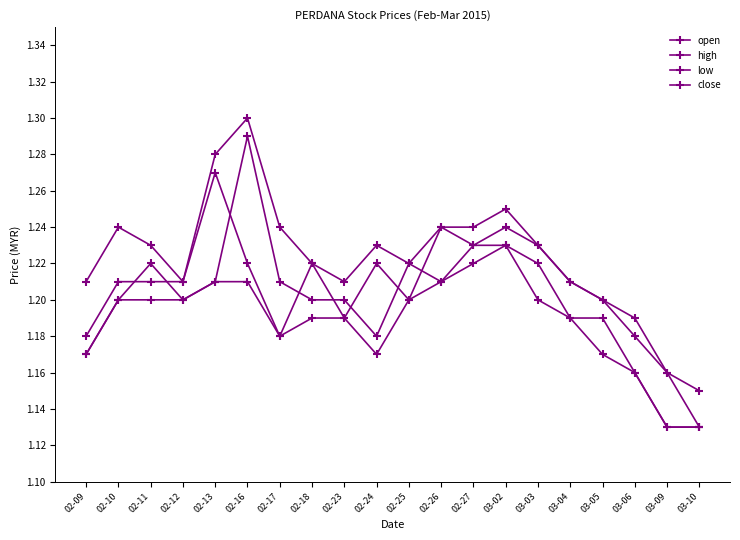

At which category is the sum across all series the highest?

02-16